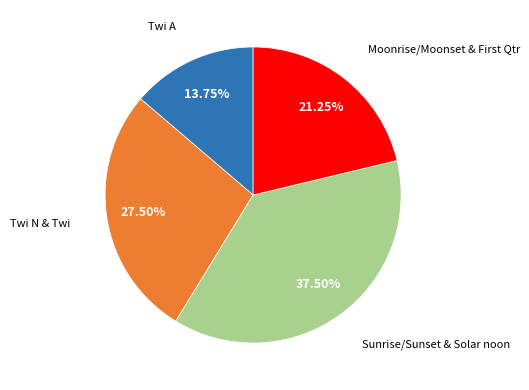

Does any single category account for the majority?

No